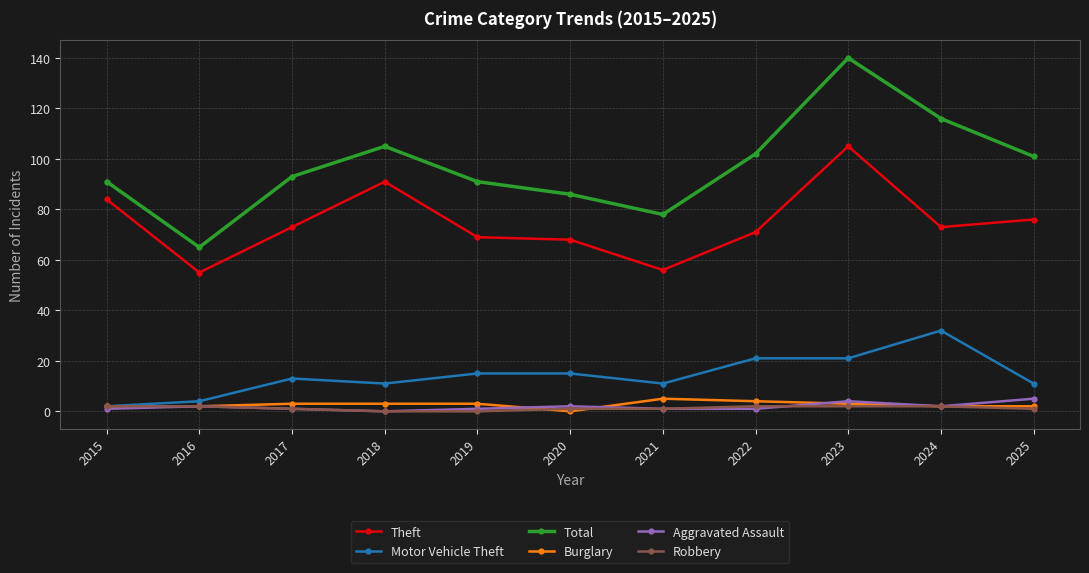

In Total, how many points are higher than both neighbors (excluding endpoints)?

2